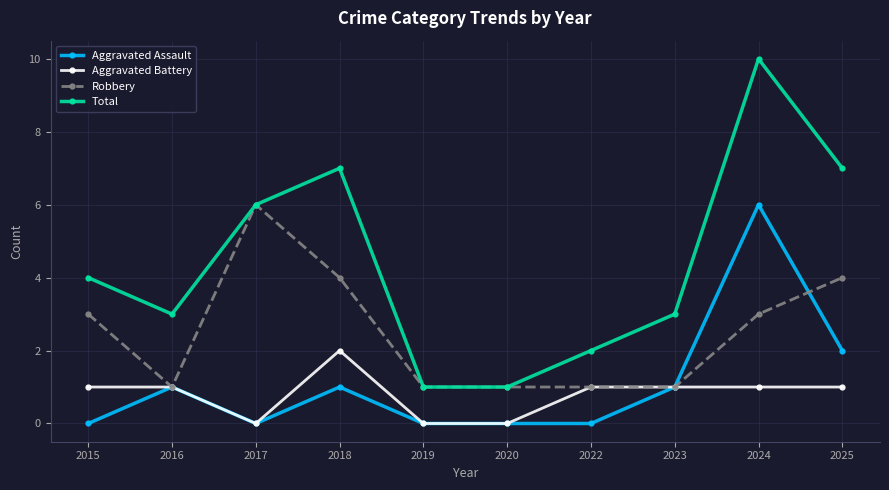

True or false: Total has a value of 6 at 2015.

False